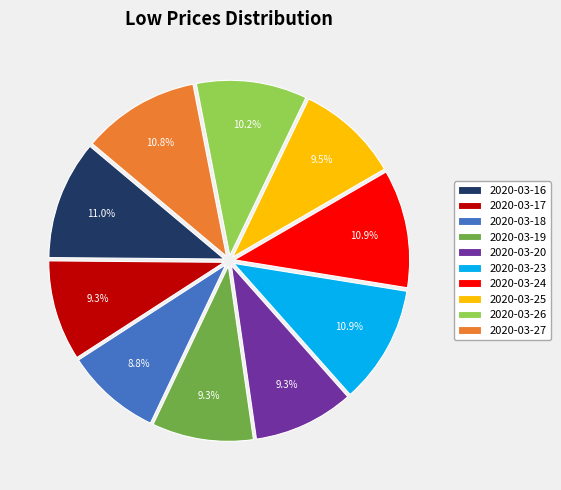

How many slices are in this pie chart?

10